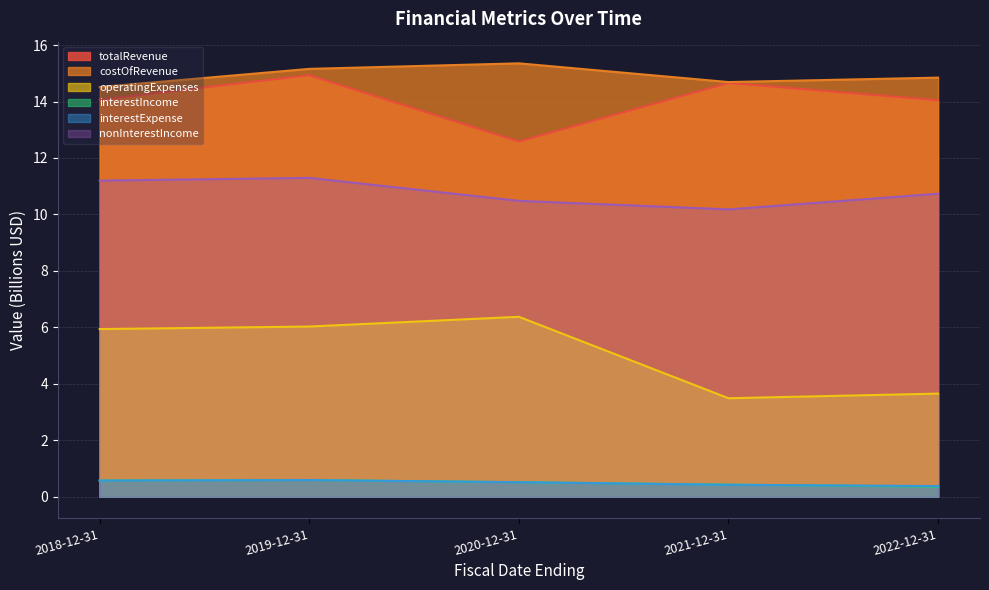

Rank the series by their maximum value, from highest to lowest.

costOfRevenue, totalRevenue, nonInterestIncome, operatingExpenses, interestIncome, interestExpense